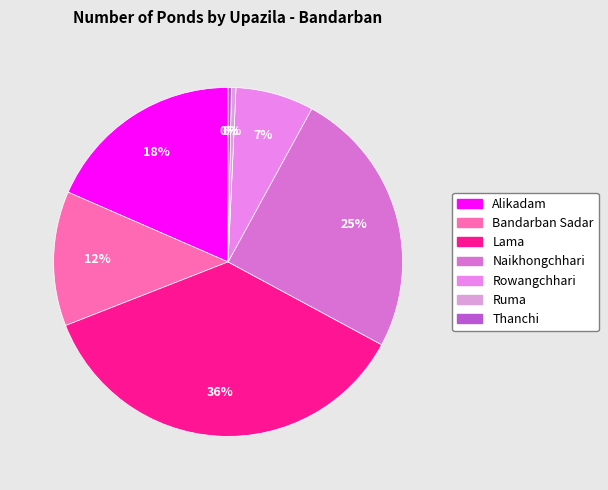

Is there a majority slice in this chart?

No